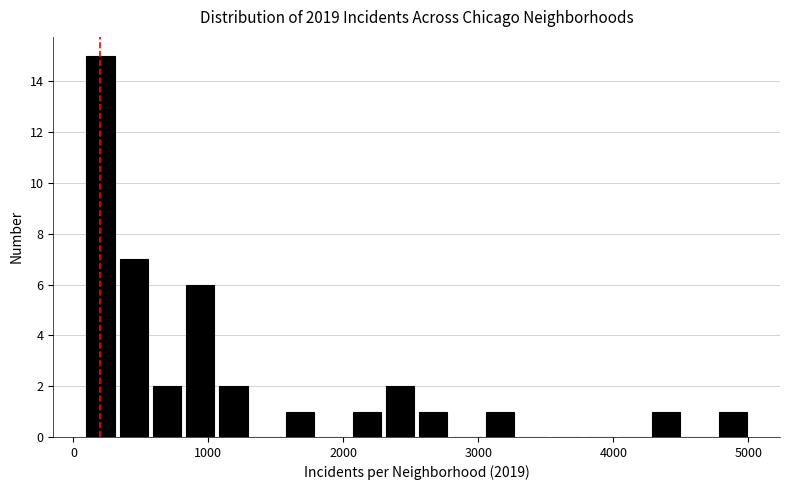

Read against the x-axis, roughly where is the centre of the tallest bar?

200